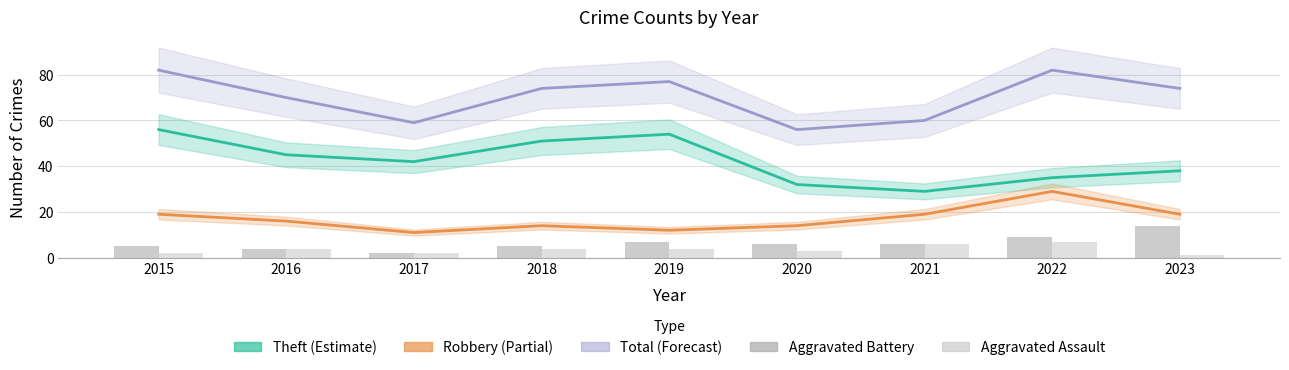

The value of Aggravated Assault at 2017 is 2. True or false?

True